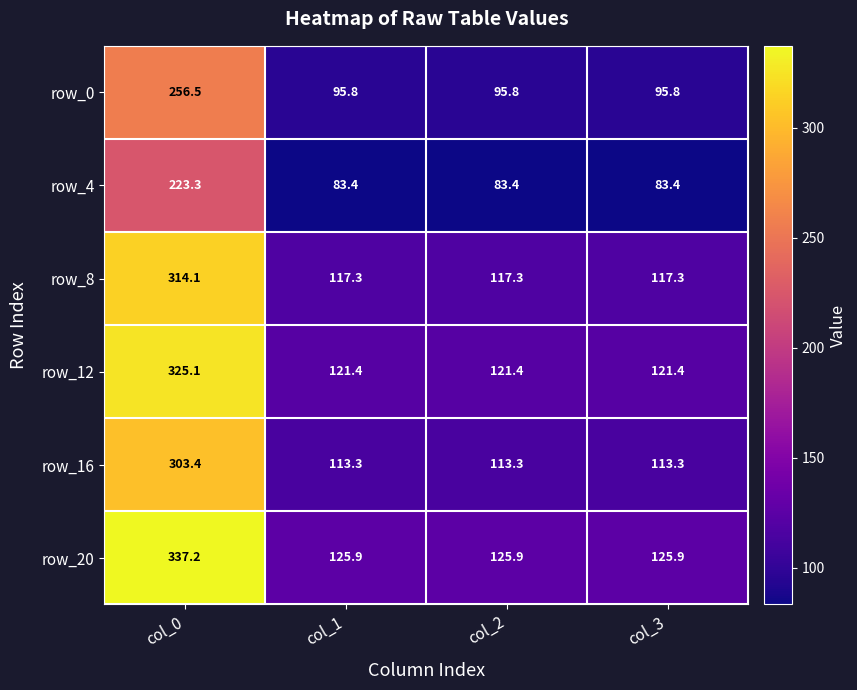

Which series has the largest total across all categories?

row_20